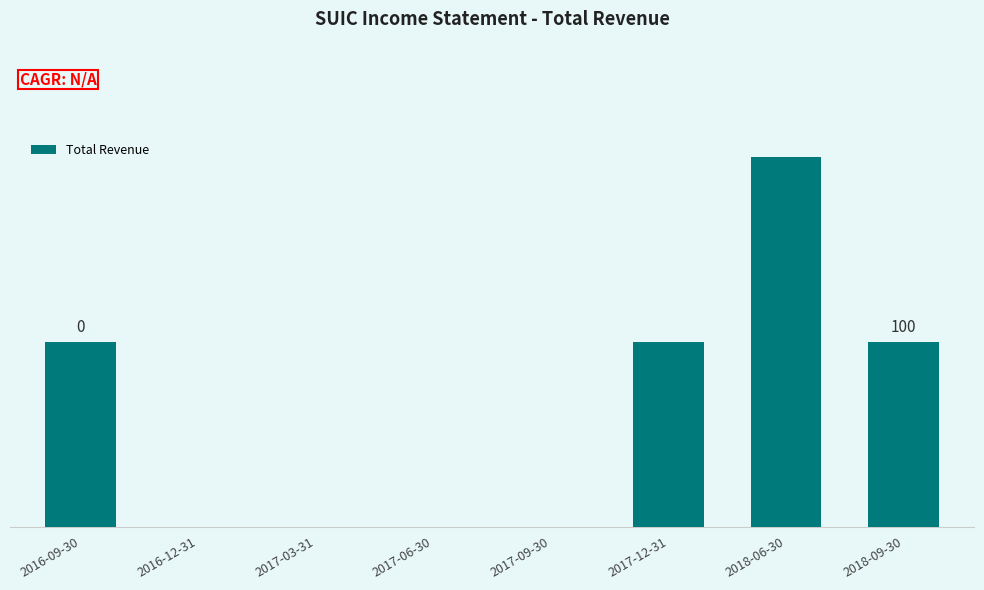

Are the bars horizontal?

No